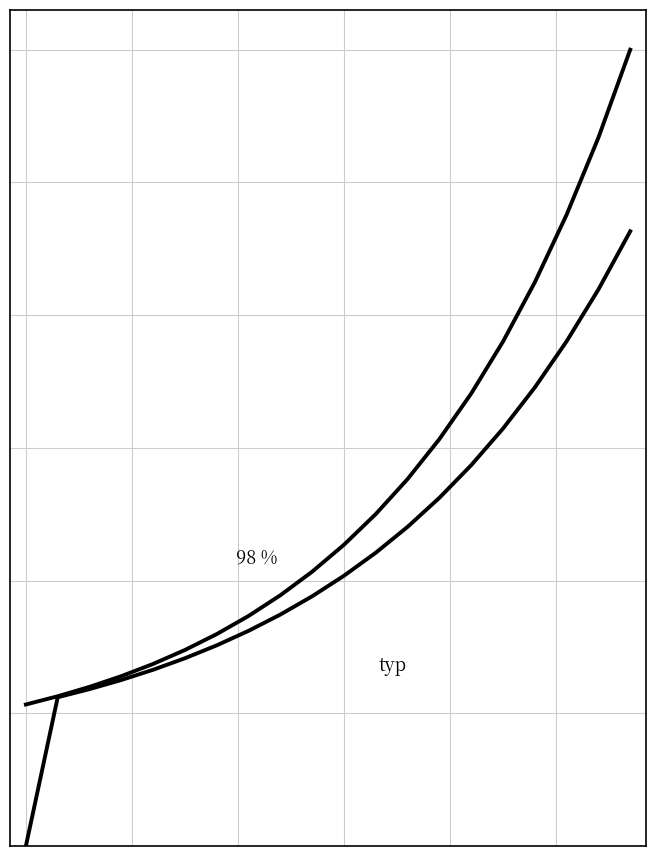

True or false: close has a value of 16.8 at 2.

False